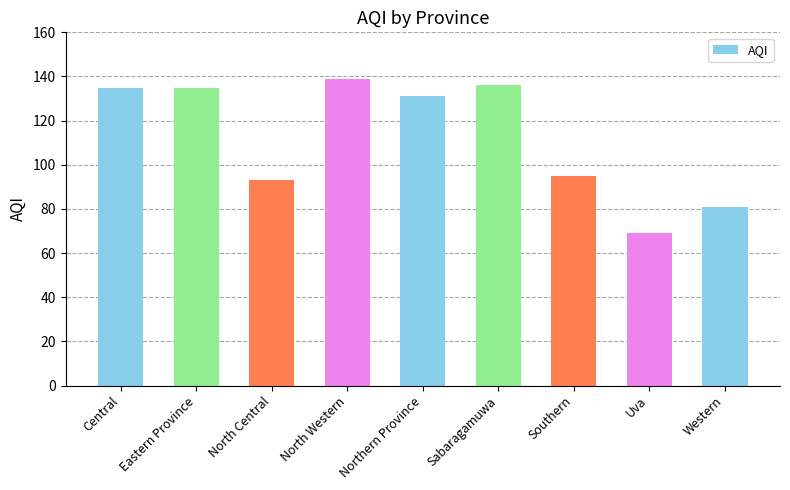

What is the greatest value displayed?

139